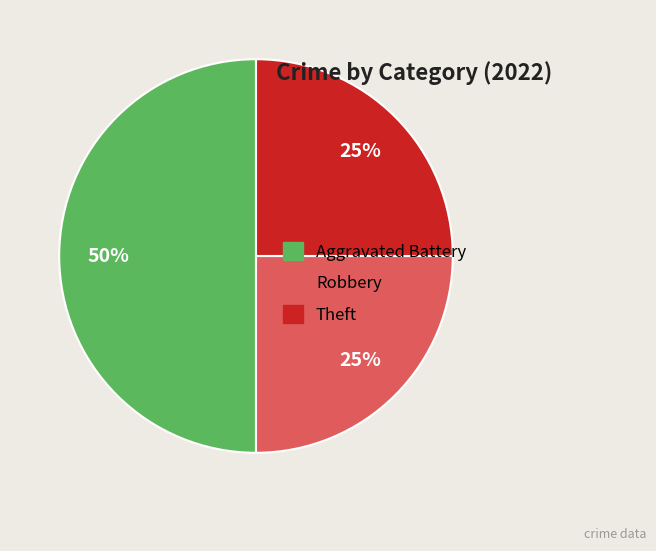

Is it true that Theft is 19% of the pie?

False